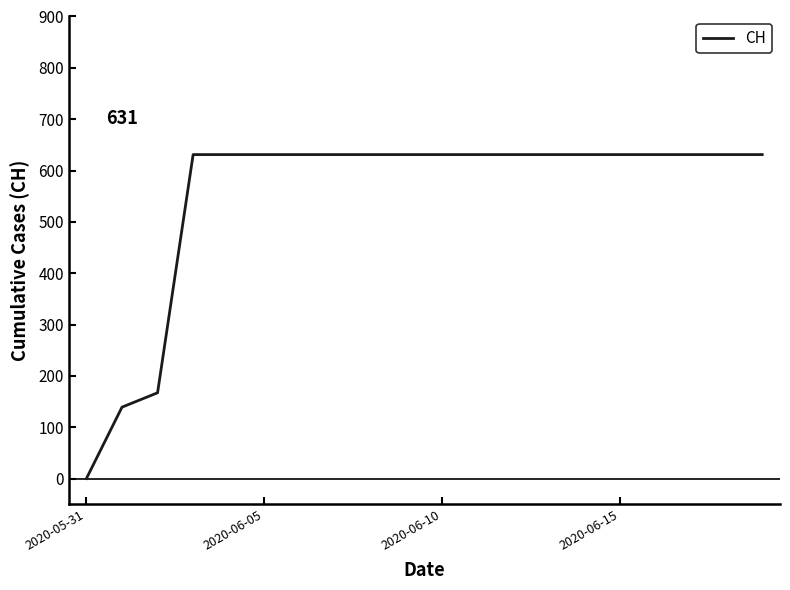

What is the maximum value shown in the chart?

631